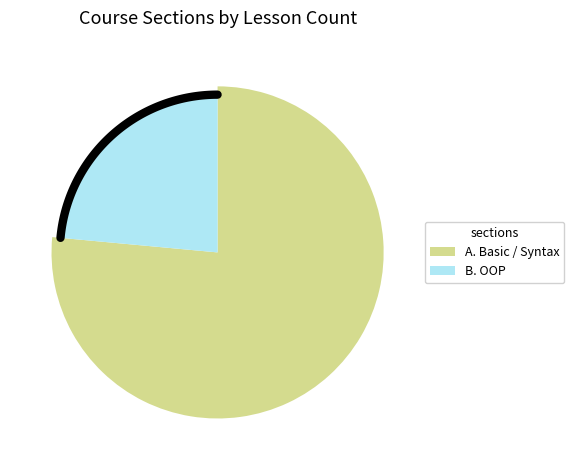

Is there a majority slice in this chart?

Yes